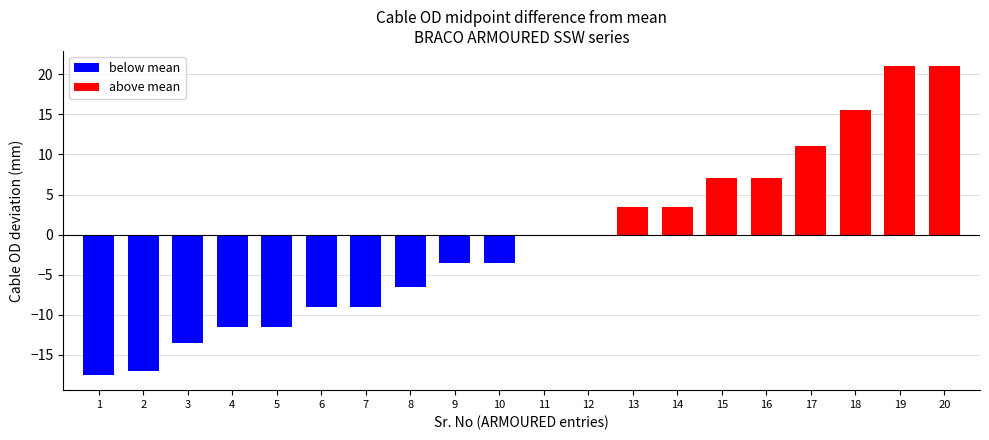

At which label does upto reach its minimum?

1